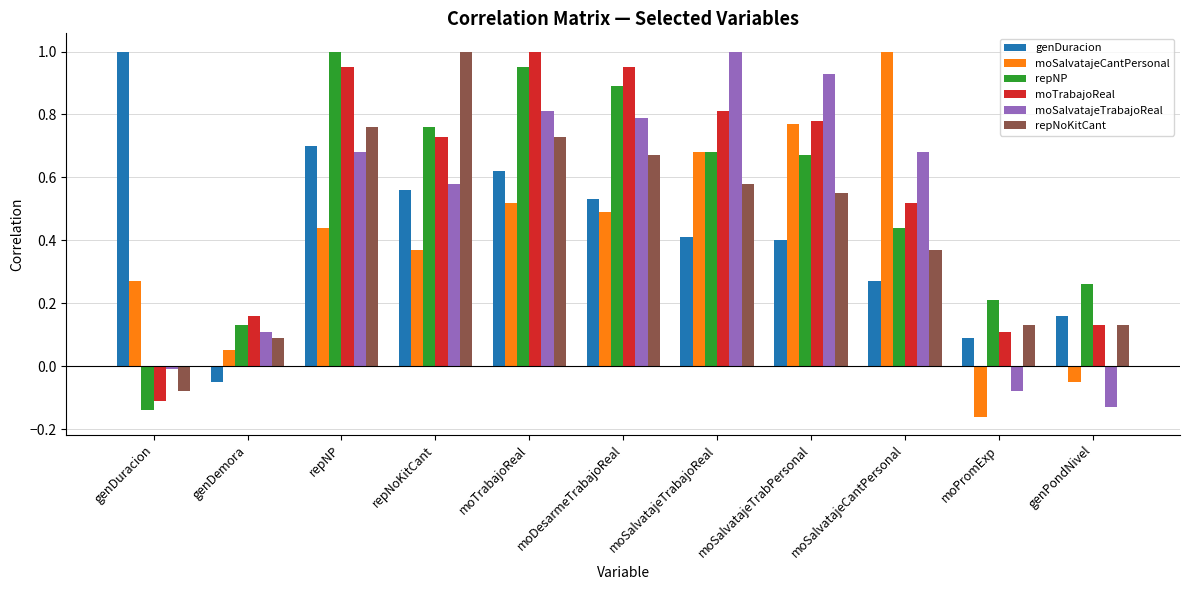

The value of moTrabajoReal at moTrabajoReal is 1.0. True or false?

True